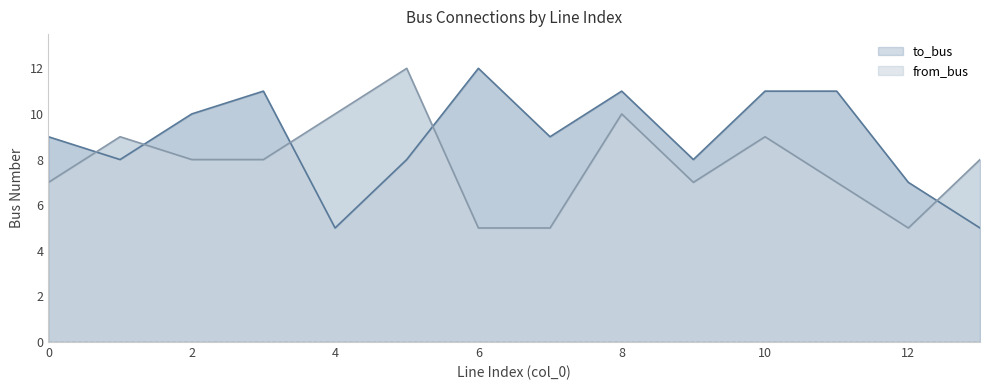

Which series has the widest spread of values?

to_bus